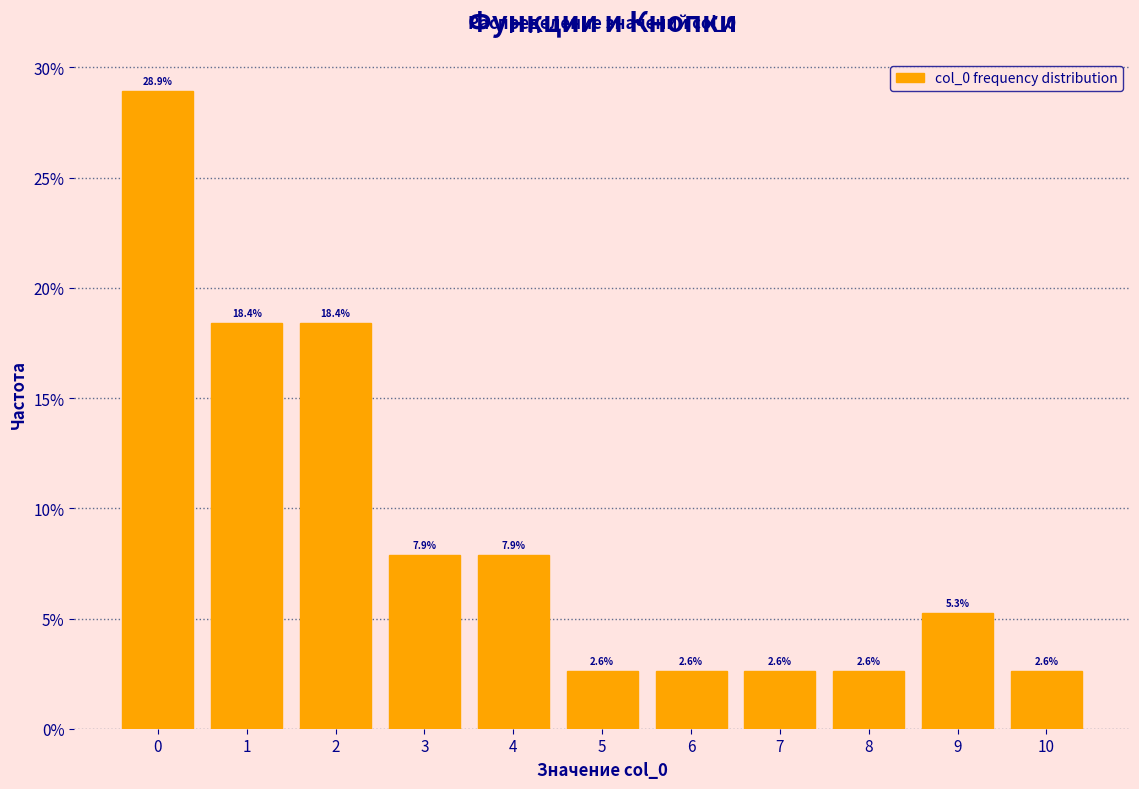

How tall is the bar that spans 9.5 to 10.5 on the x-axis?

2.6